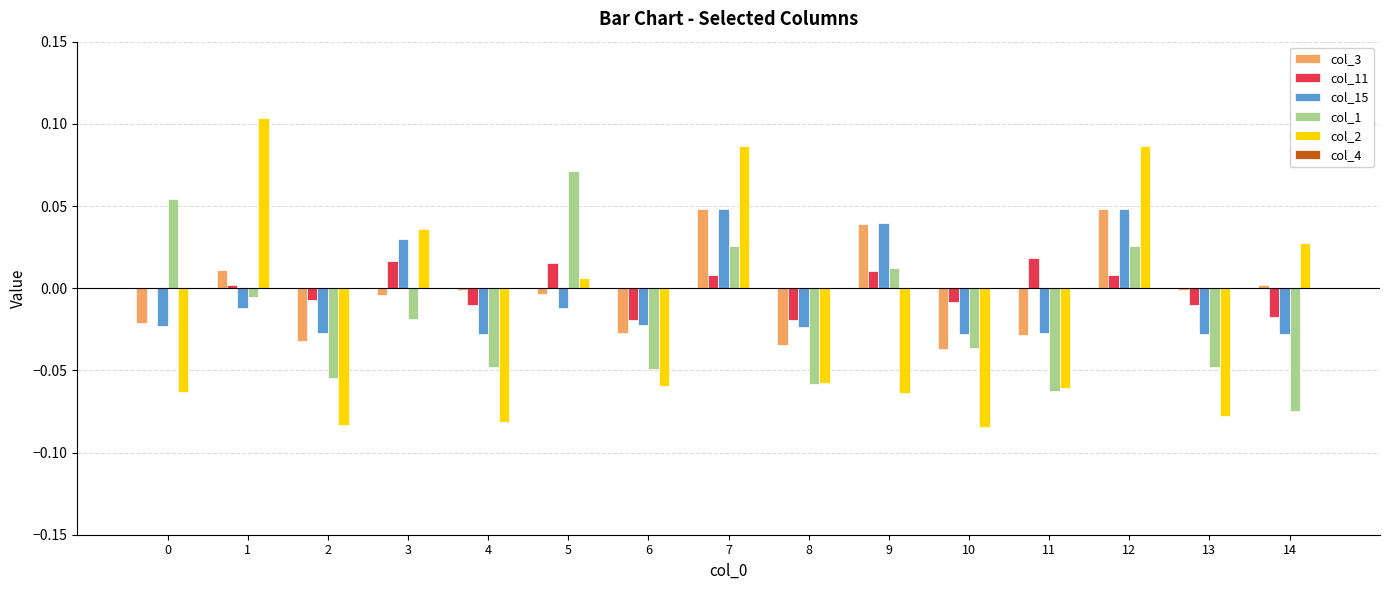

Is the value of col_1 at 3 greater than the value of col_3 at 5?

No